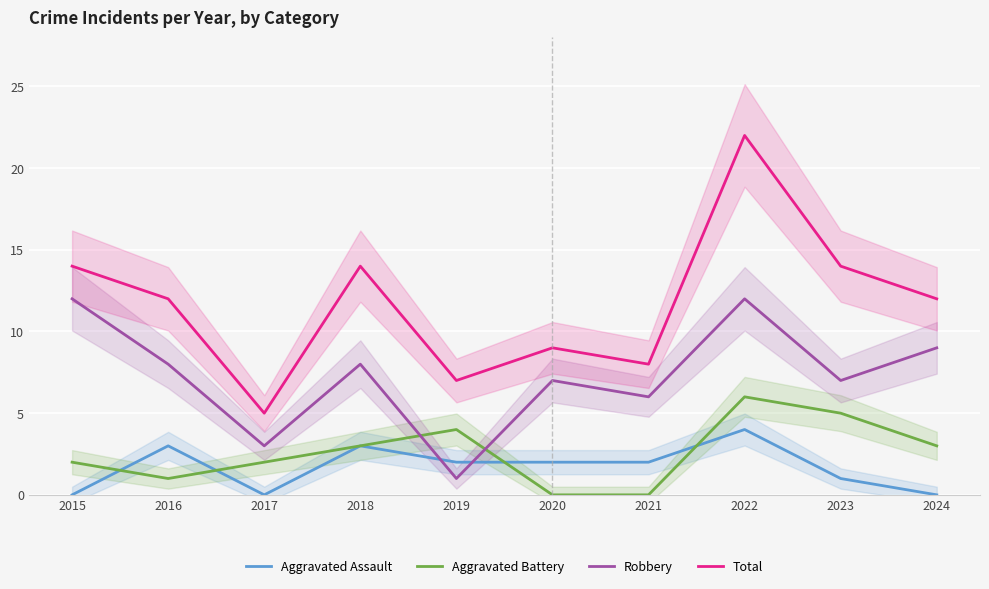

Which series changed the most between 2023 and 2024?

Aggravated Battery